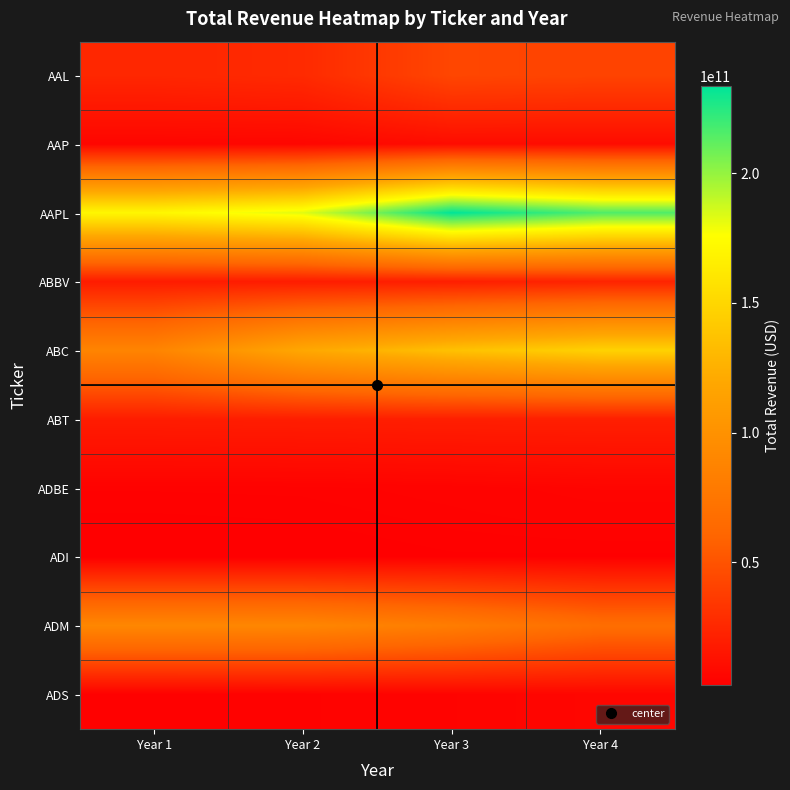

Rank the series at Year 1 from highest to lowest value.

AAPL, ADM, ABC, AAL, ABT, ABBV, AAP, ADBE, ADS, ADI